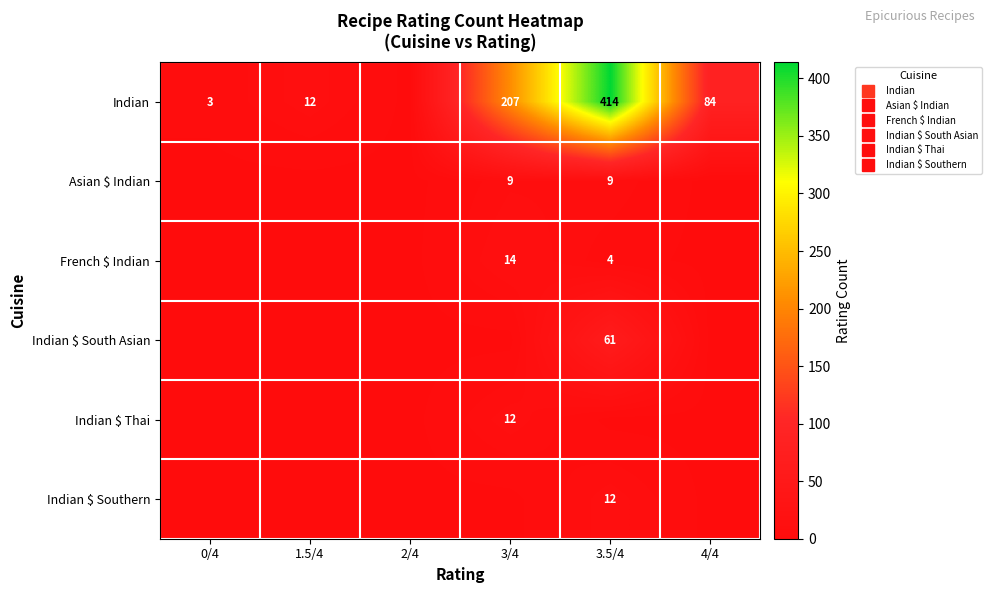

What is the spread (max minus min) of values at 0/4?

3